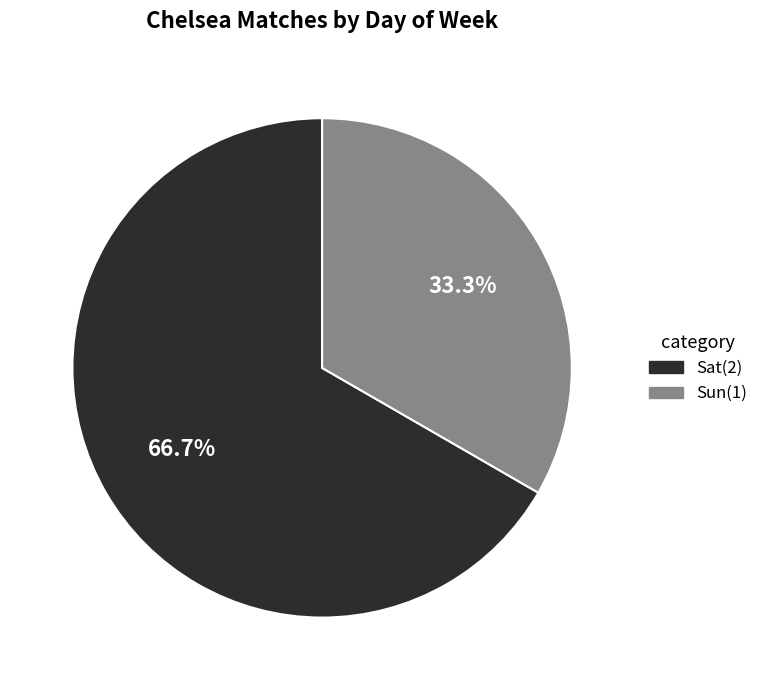

Which slice represents more than half of the pie?

Sat